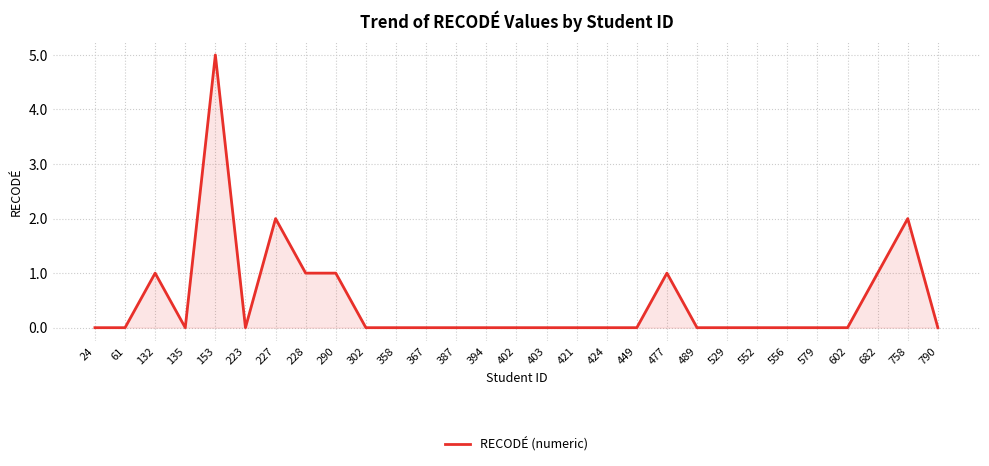

The value at 135 is 0. True or false?

True